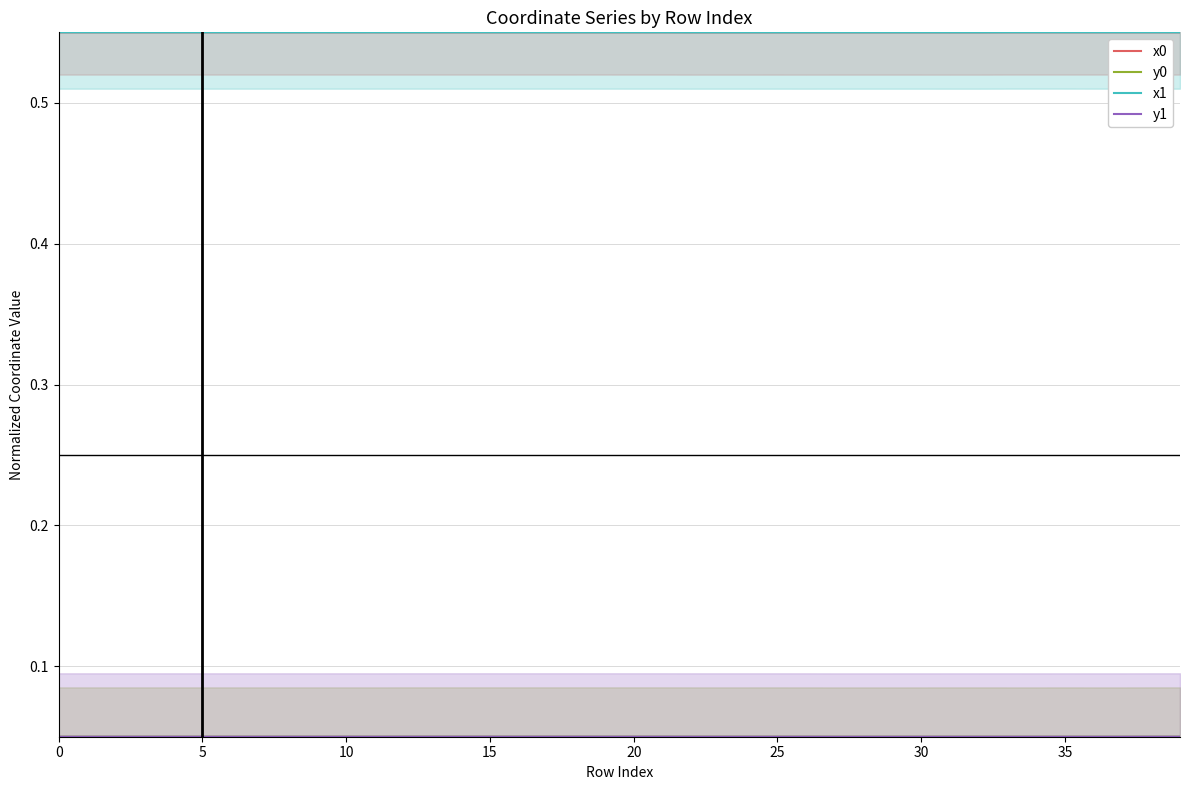

At which label is x1 closest to 0?

26